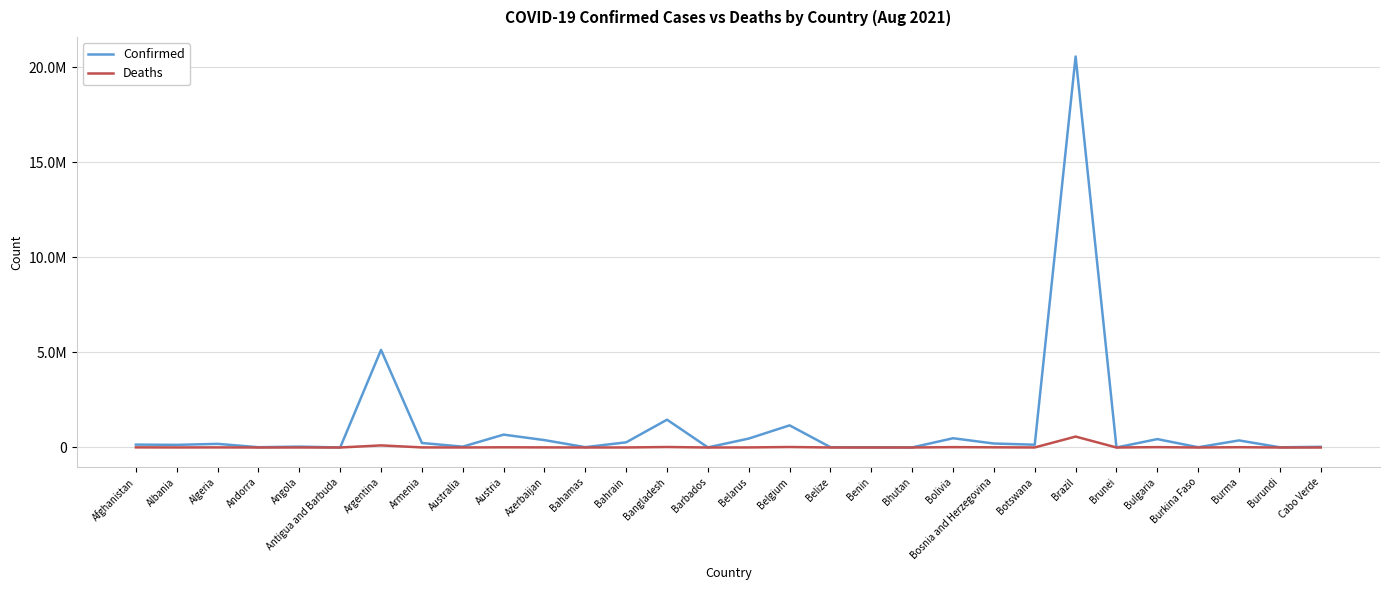

What is the difference between the second highest and second lowest values in the Confirmed series?

5129362